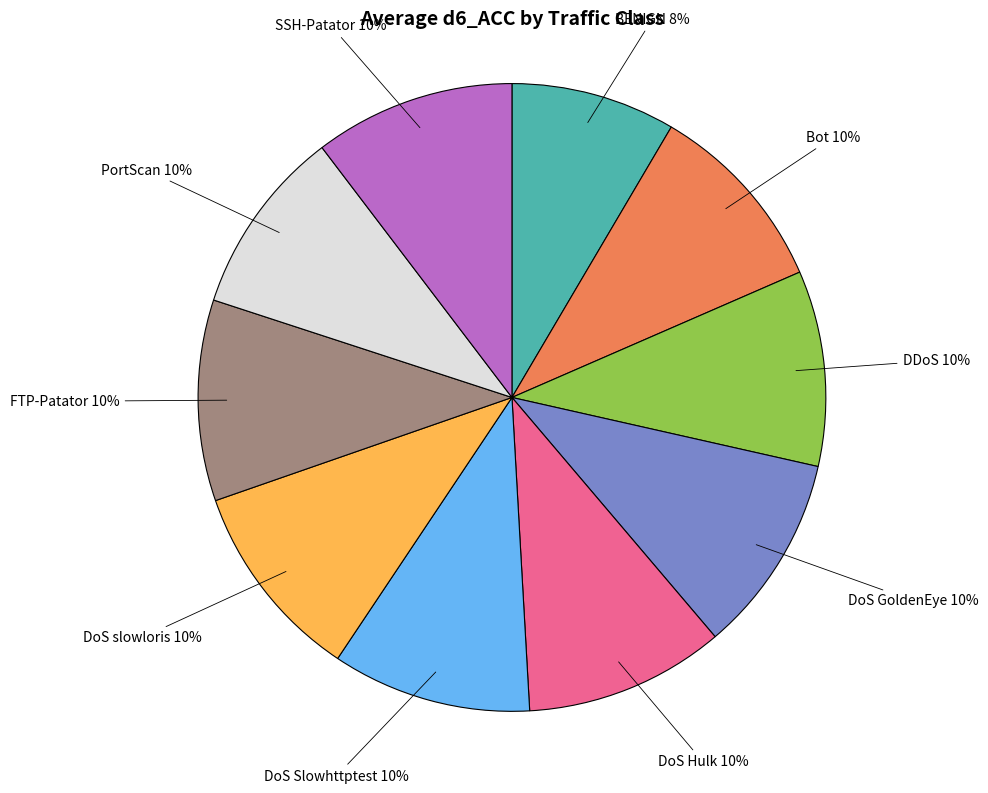

Is the sum of DoS slowloris and PortScan greater than half?

No